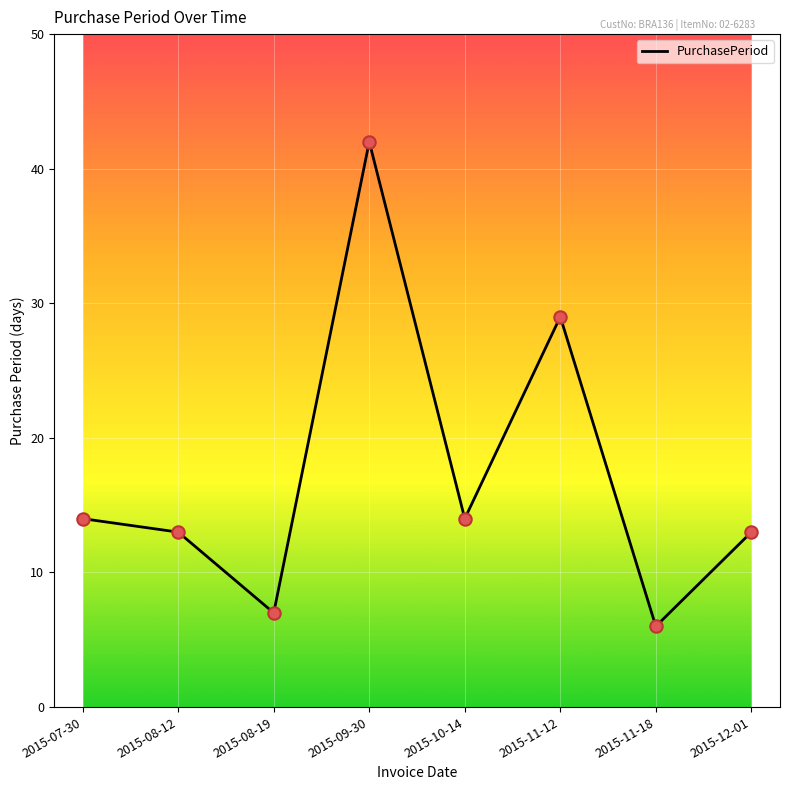

What is the change in value from 2015-09-30 to 2015-10-14?

-28